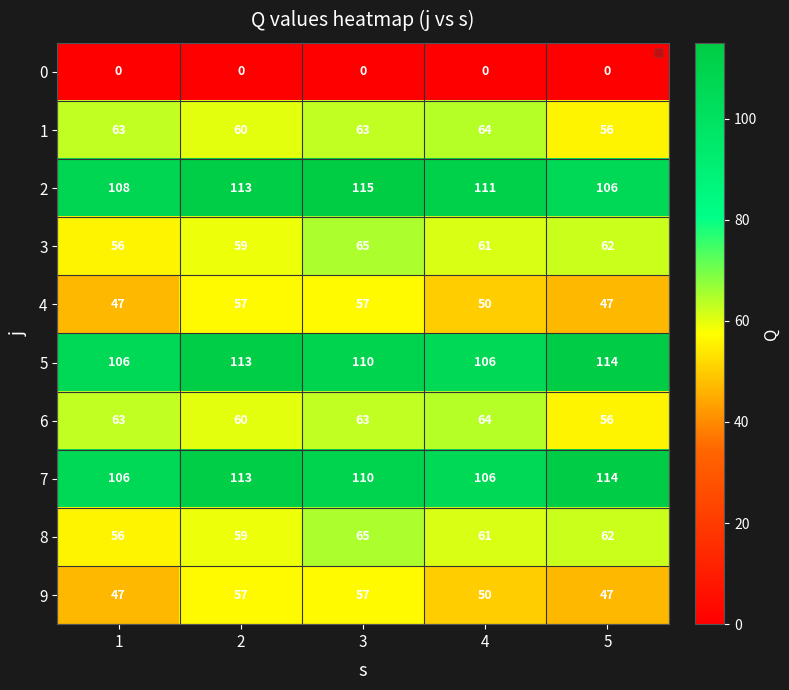

Which label corresponds to the largest value in the chart?

3